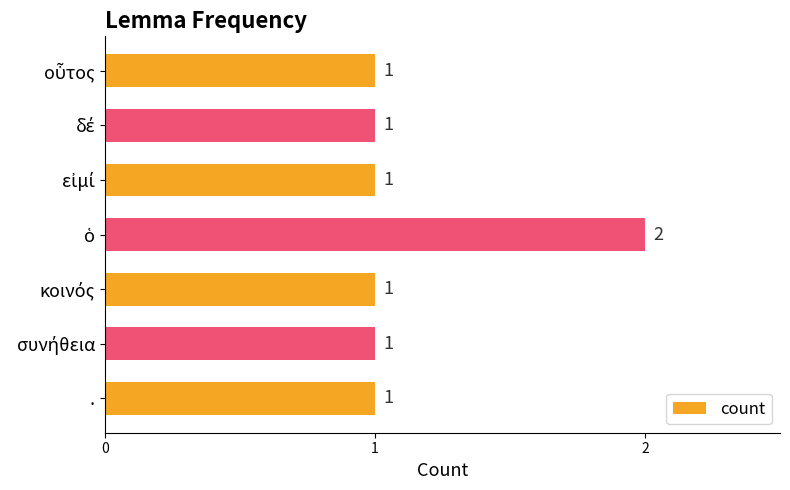

How many series are shown in this chart?

1